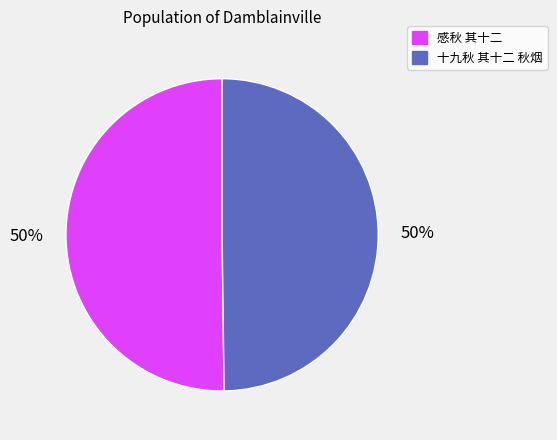

To the nearest percent, what percentage of the pie is 十九秋 其十二 秋烟?

50%